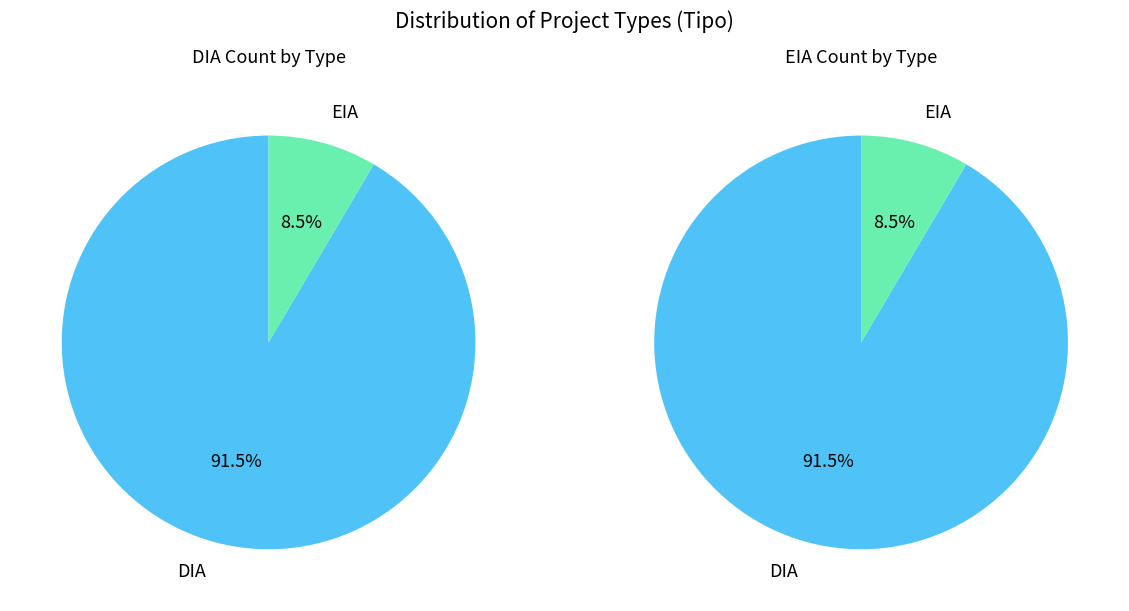

What is the largest slice in the pie chart?

DIA